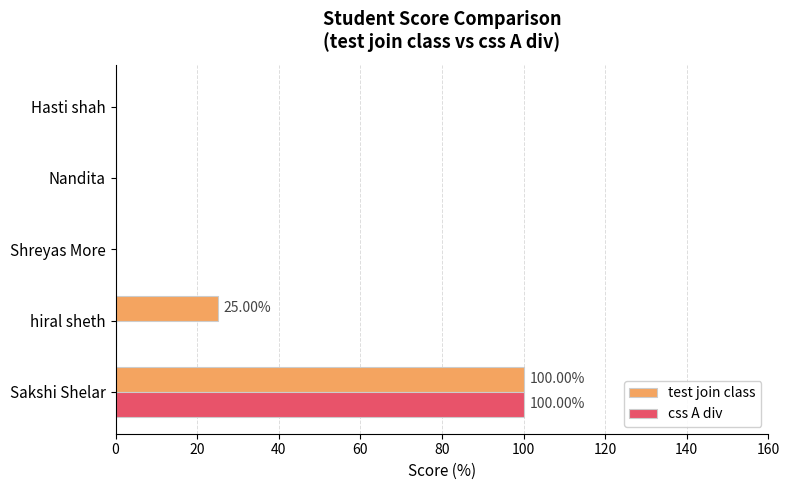

What is the sum of all test join class values?

125